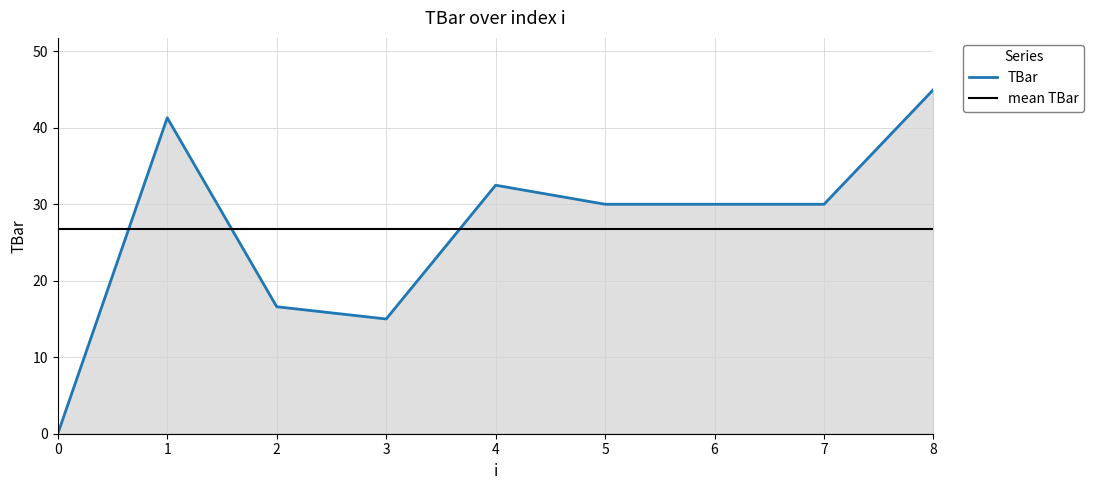

How many distinct data groups are displayed?

1